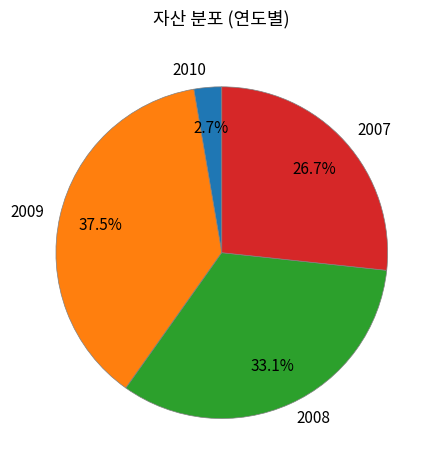

Which slice is the largest?

2009